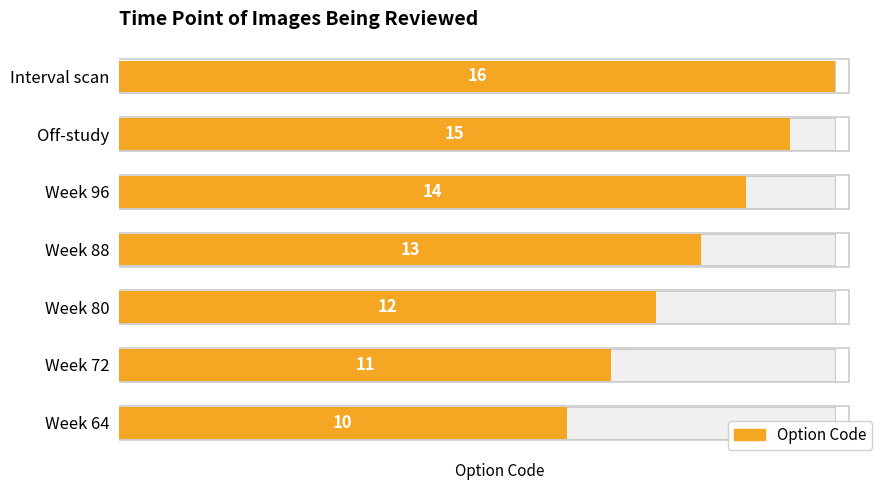

Reading left to right, transcribe all the data shown in this chart.

10	11	12	13	14	15	16